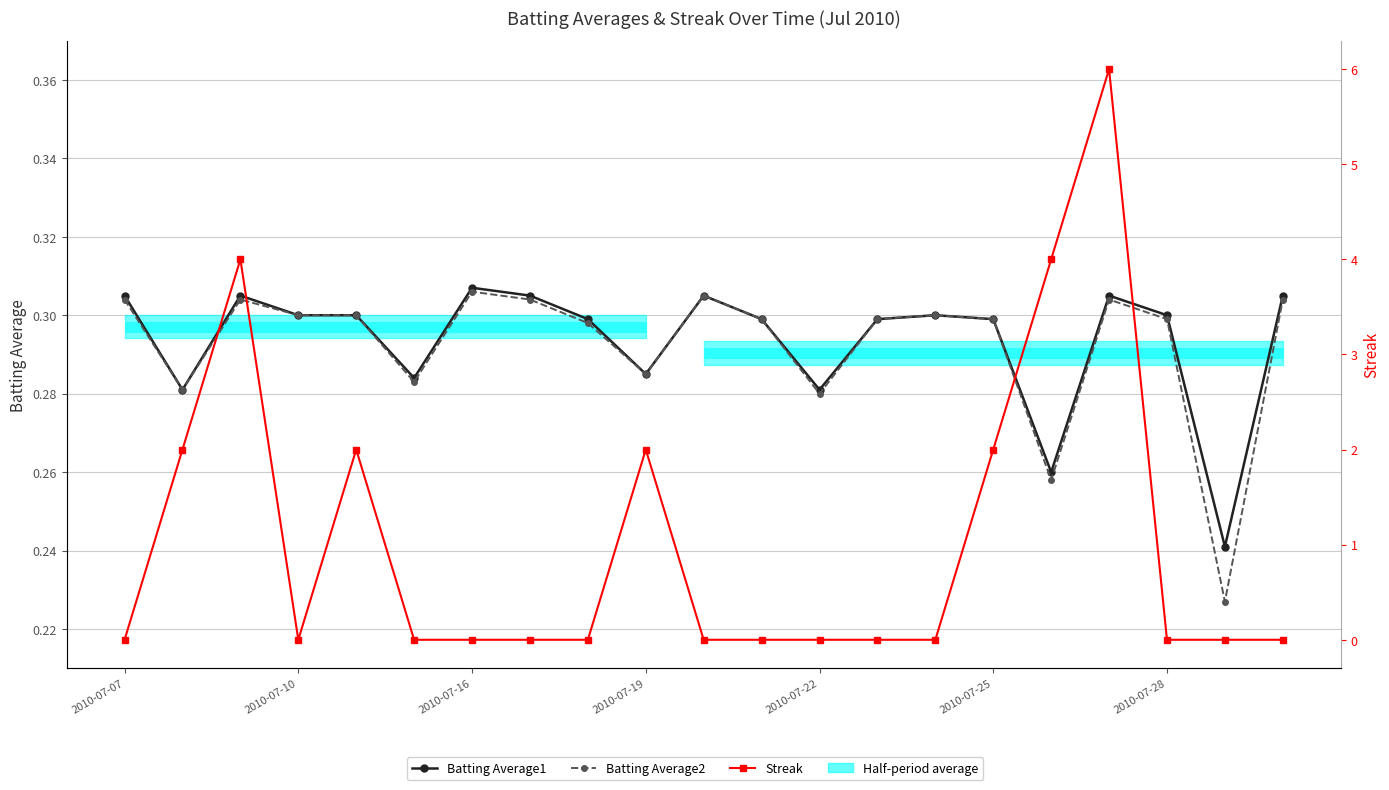

What is the difference between the maximum and minimum values in the Batting Average2 series?

0.1